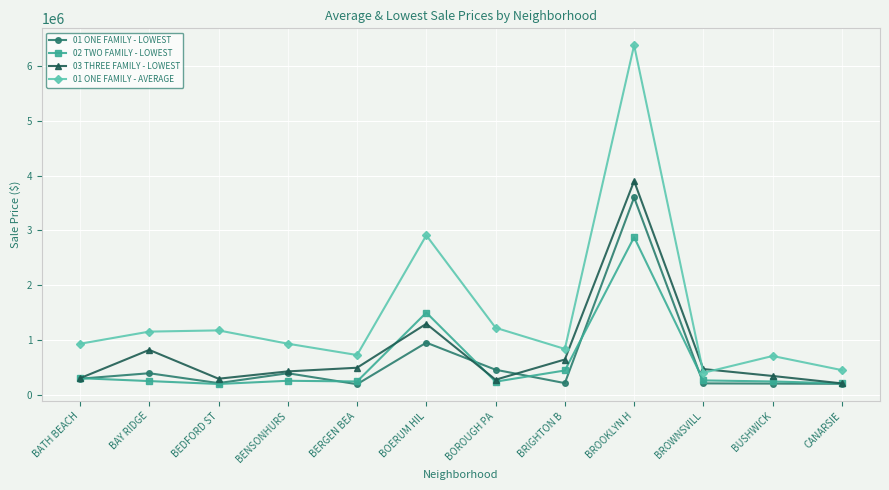

What is the difference between the 01 ONE FAMILY - AVERAGE values at BOERUM HIL and BROOKLYN H?

3461161